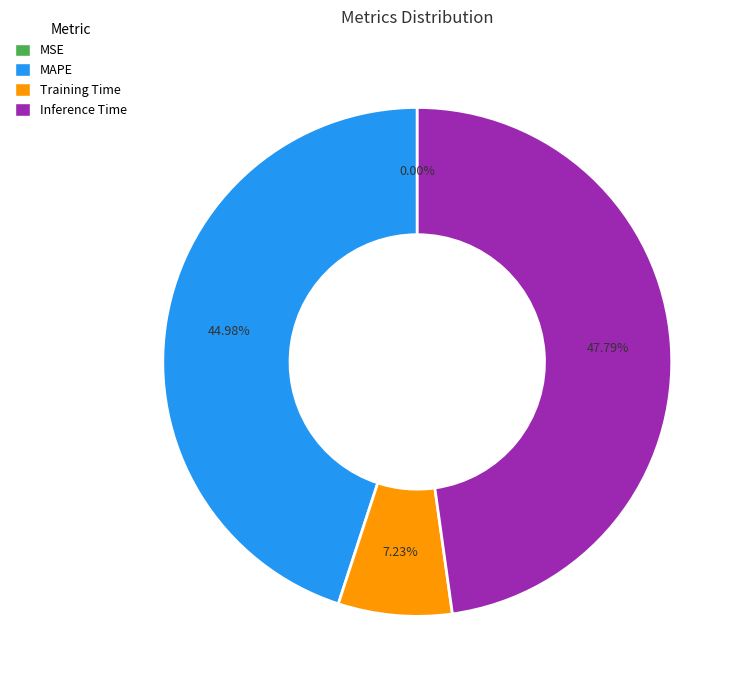

Between MAPE and Training Time, which is larger?

MAPE